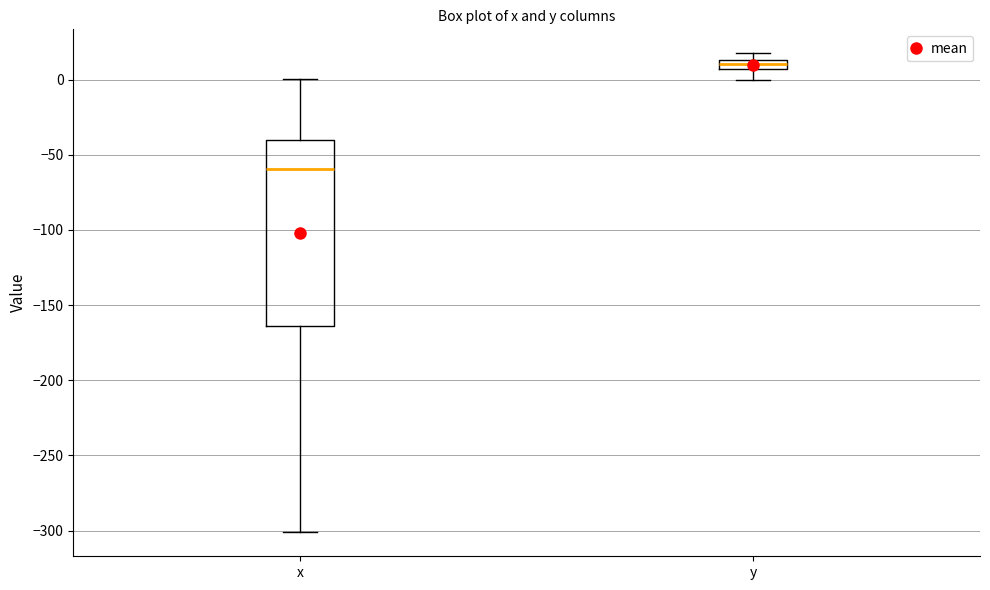

Comparing the boxes themselves (not the whiskers), which one is the tallest?

x